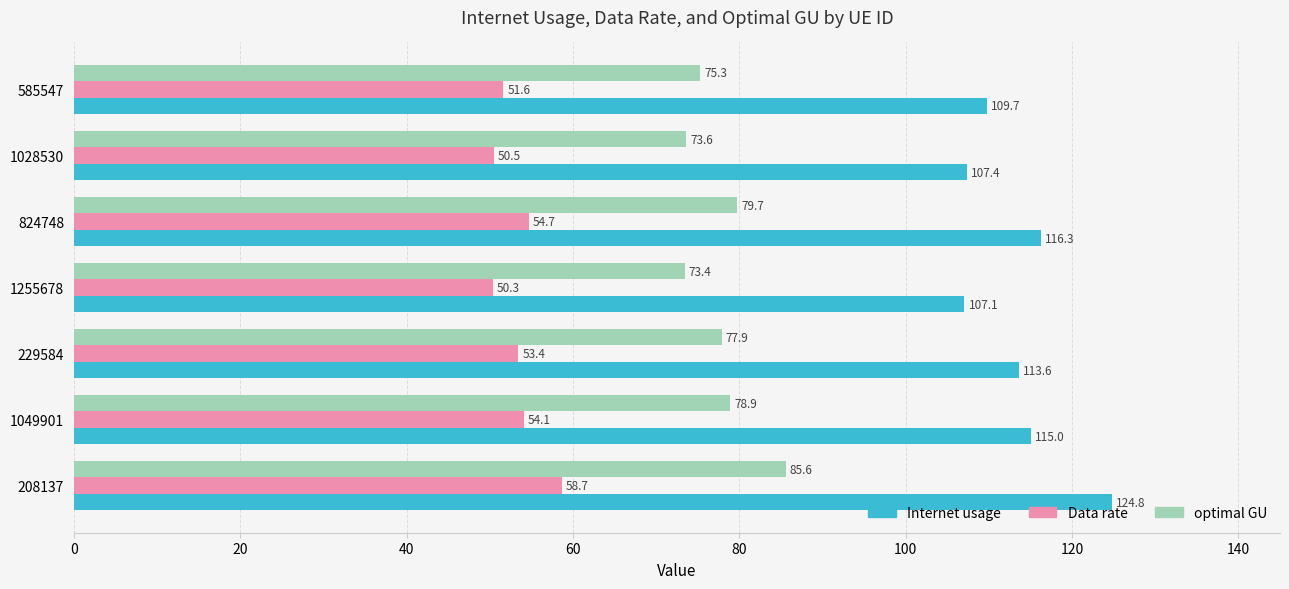

What is the difference between the maximum and minimum values in the Data rate series?

8.3